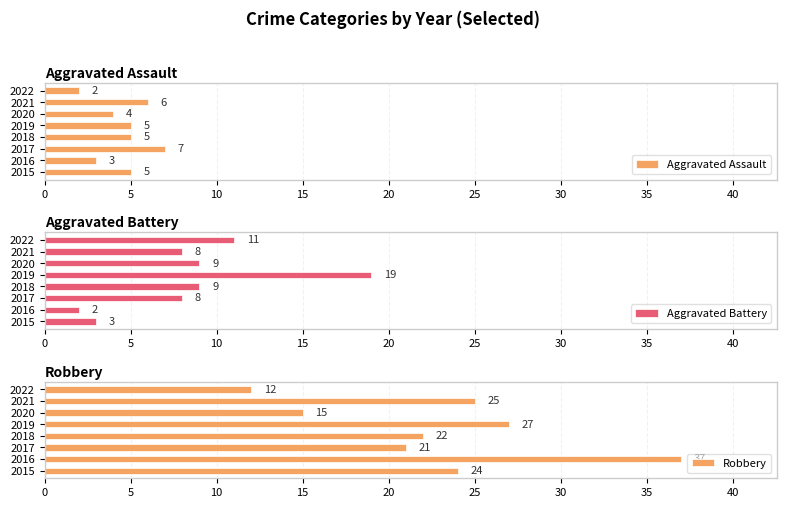

Read the Aggravated Assault value at 2020.

4